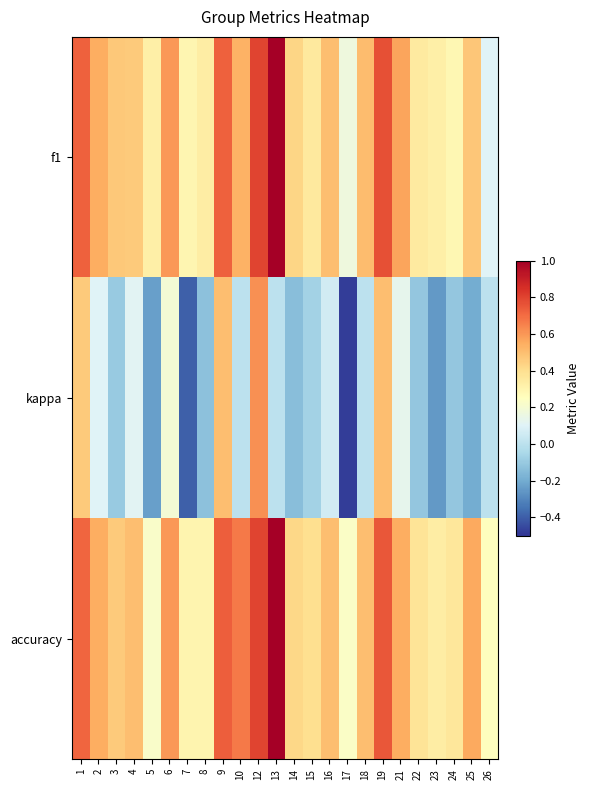

What is the spread (max minus min) of values at 5?

0.6